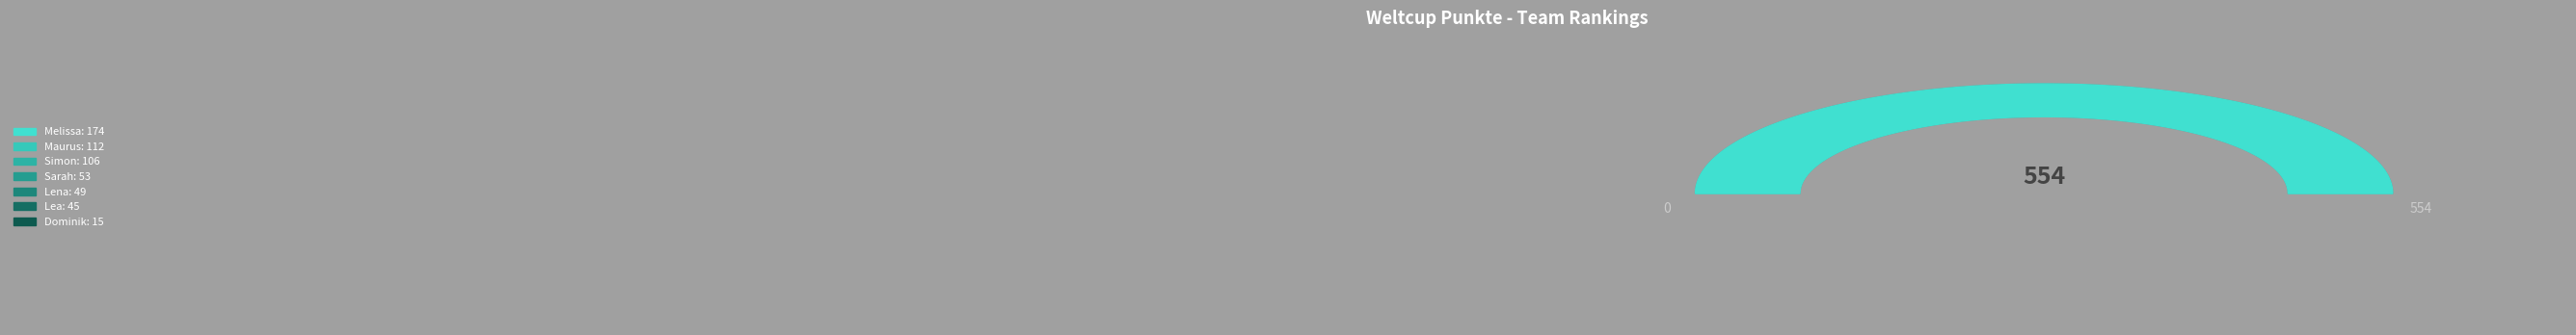

Which category has the smallest portion of the pie?

Dominik